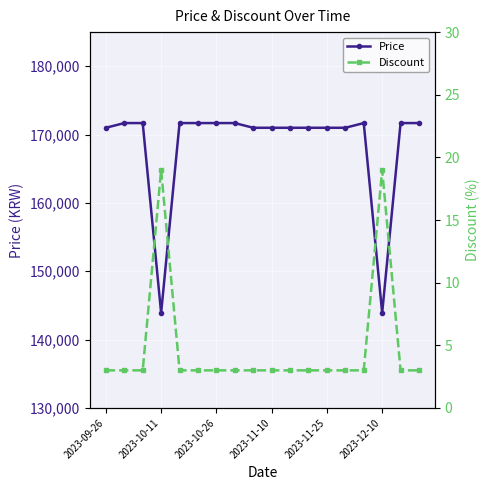

Reading left to right, transcribe all the data shown in this chart.

Price: 171000	171690	171690	143900	171690	171690	171690	171690	171000	171000	171000	171000	171000	171000	171690	143900	171690	171690
Discount: 3	3	3	19	3	3	3	3	3	3	3	3	3	3	3	19	3	3